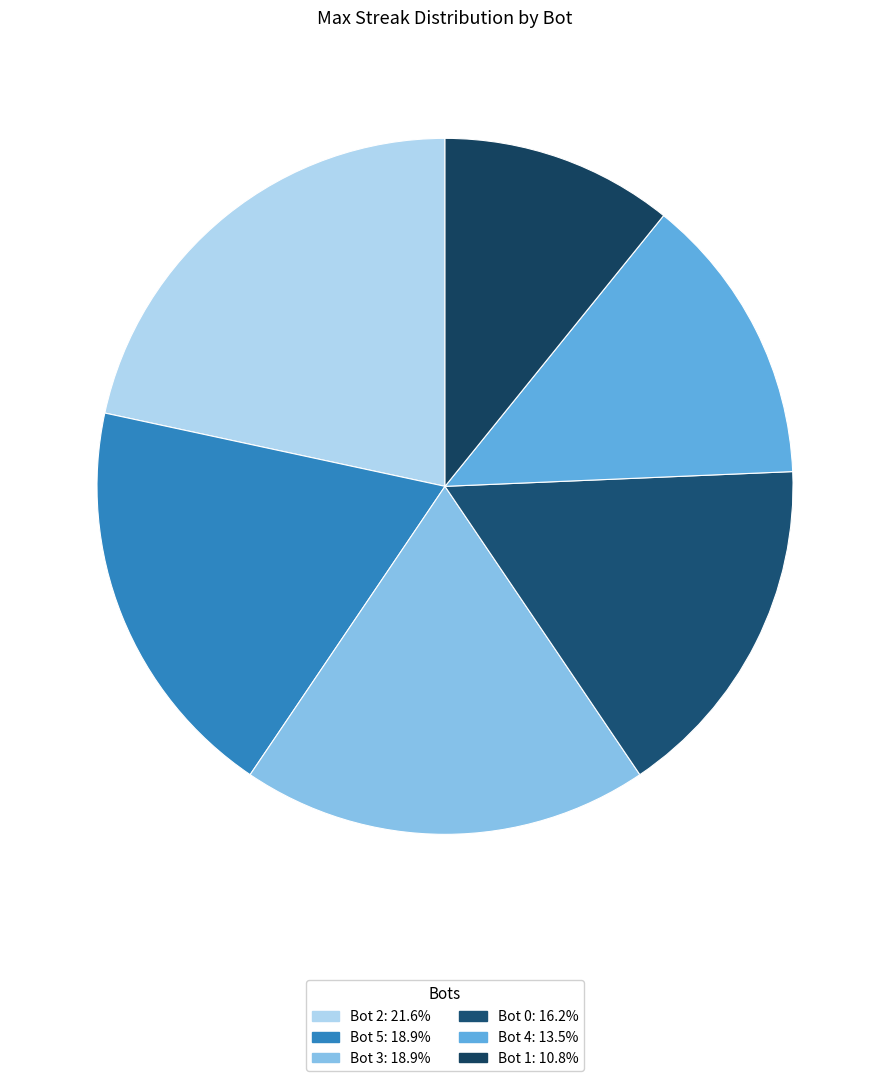

Is it true that Bot 0 is 16% of the pie?

True